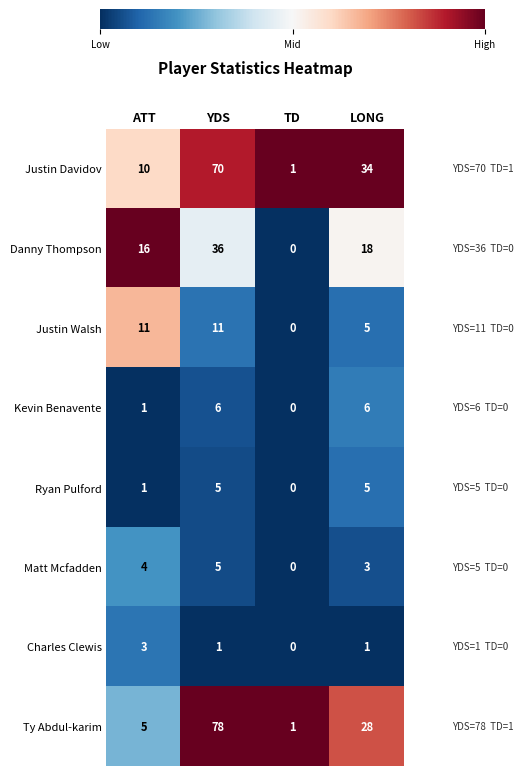

What is the greatest value displayed?

78